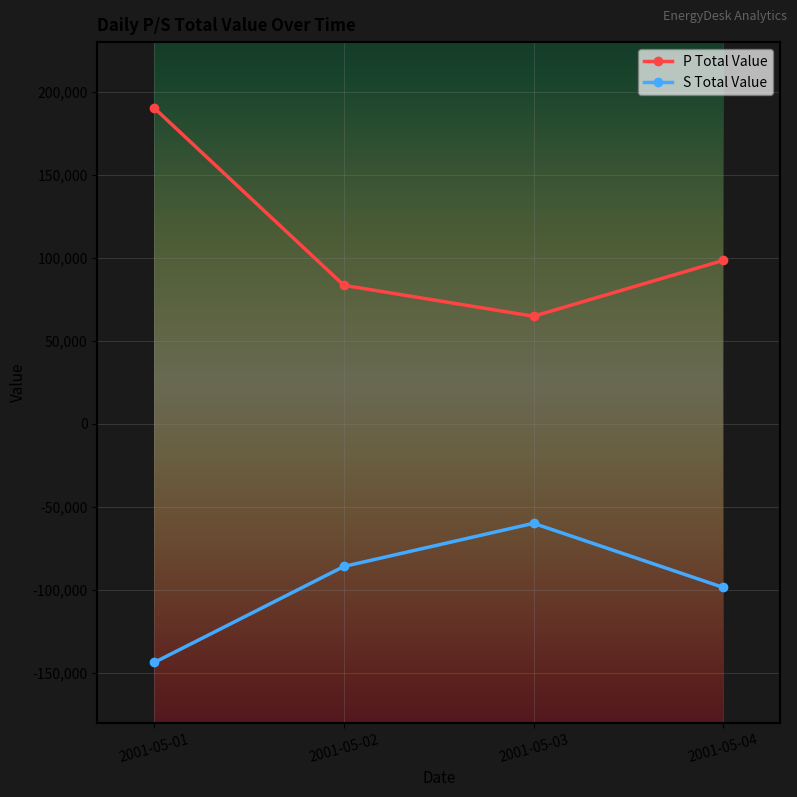

True or false: S Total Value and P Total Value intersect in this chart.

False